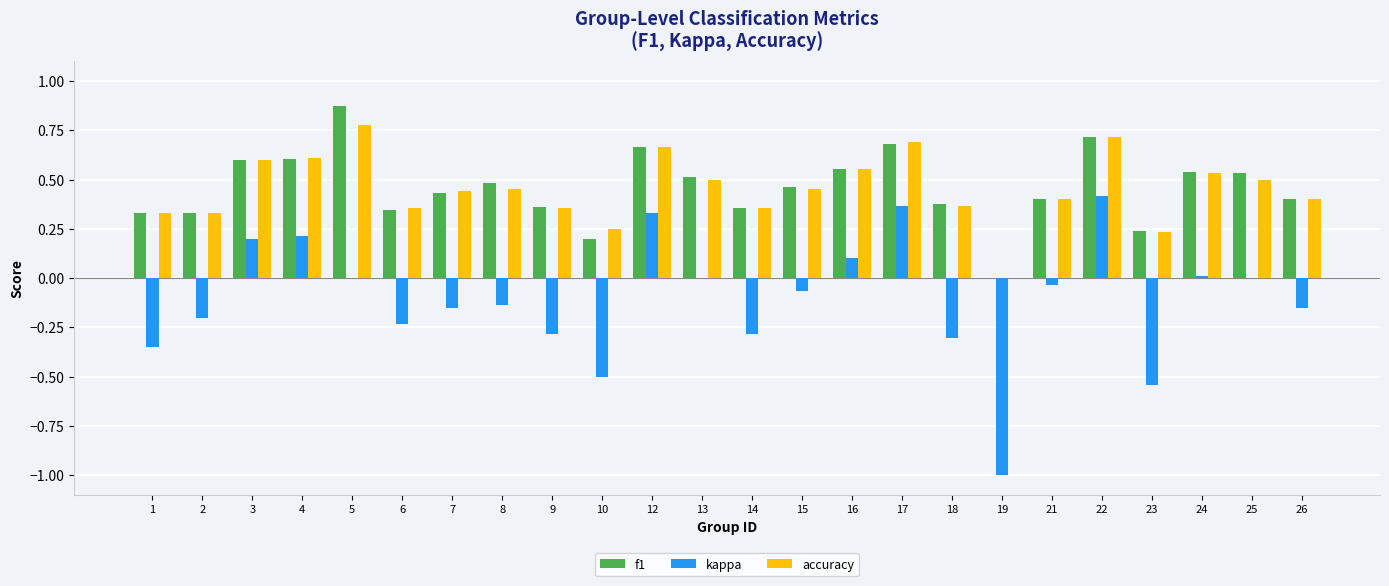

Which series has the largest range (max minus min)?

kappa